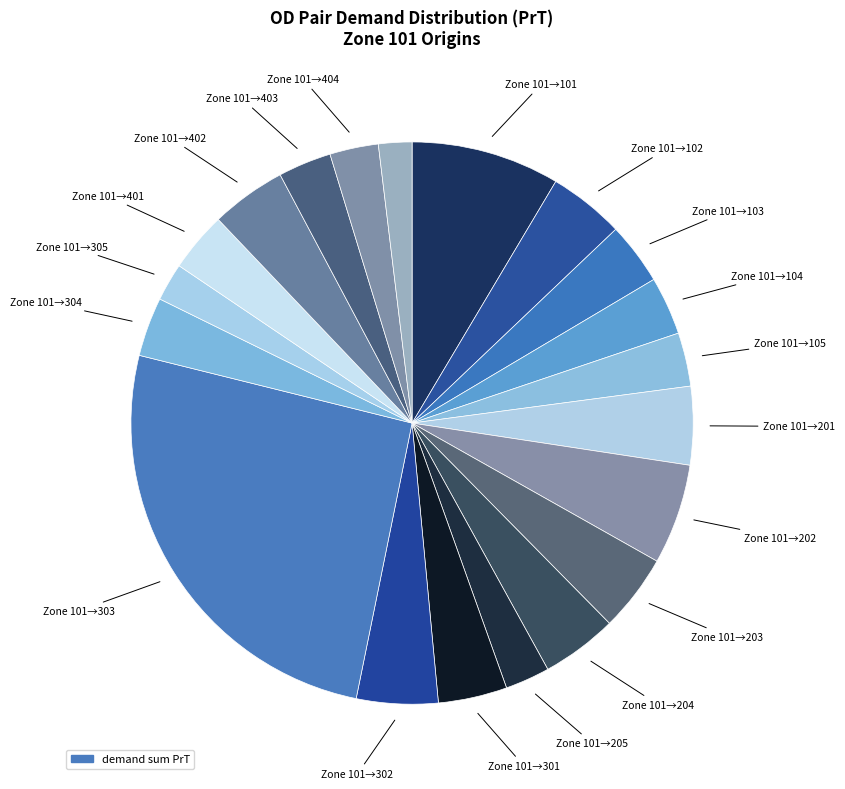

How many slices are in this pie chart?

20